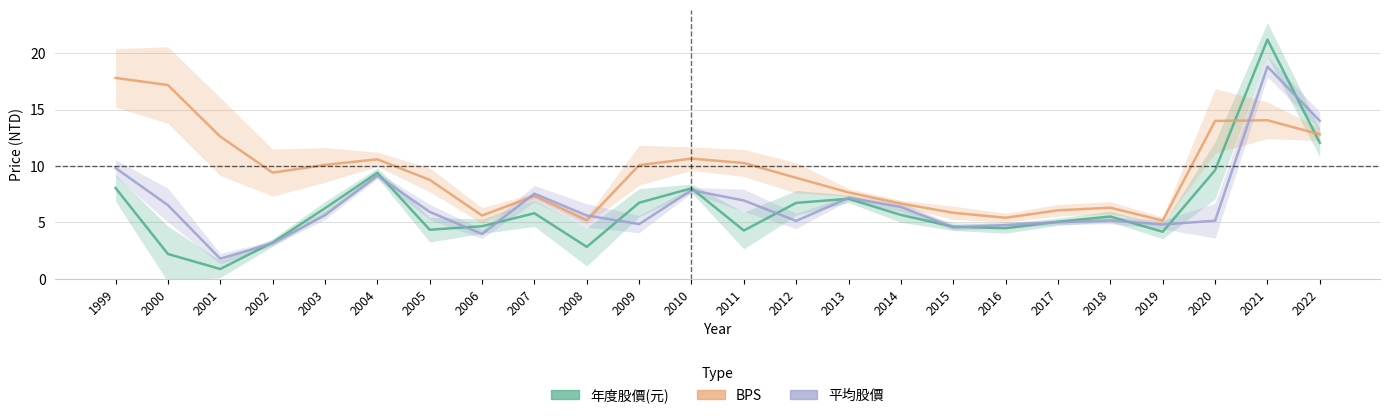

Which category has the lowest value across all series?

2001